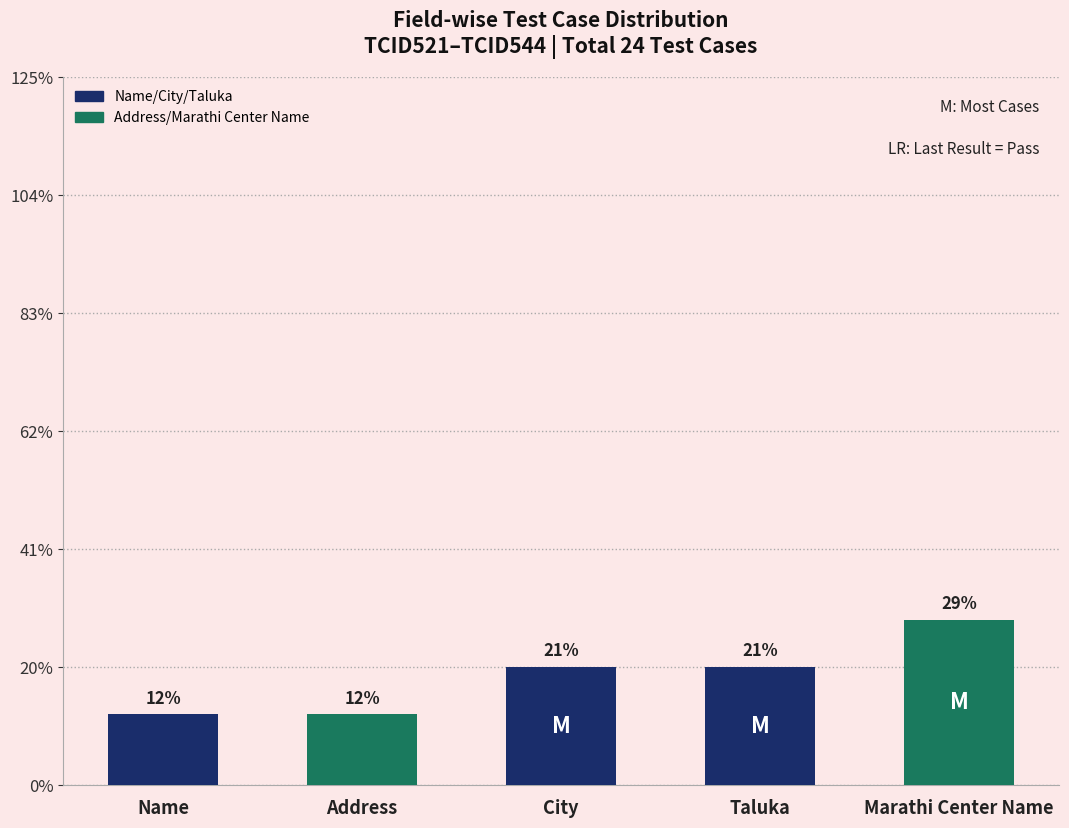

Are the bars horizontal?

No